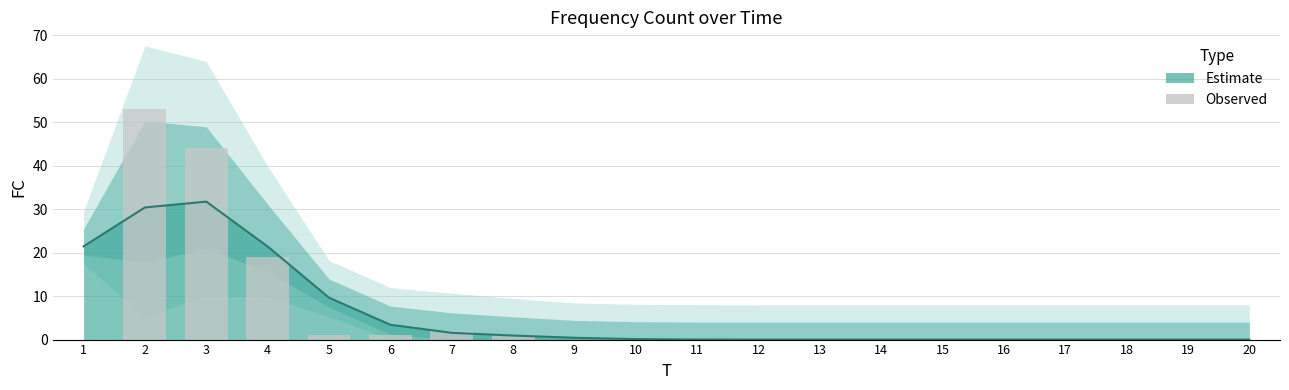

Reading right to left, transcribe all the data shown in this chart.

20=0	19=0	18=0	17=0	16=0	15=0	14=0	13=0	12=0	11=0	10=0	9=0	8=1	7=2	6=1	5=1	4=19	3=44	2=53	1=0